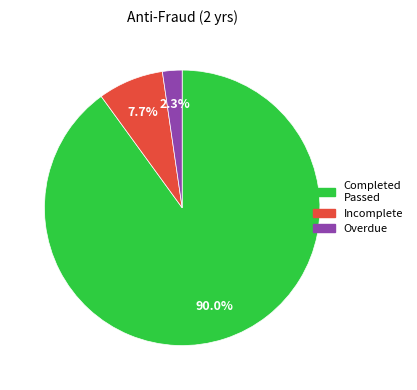

Does any single category account for the majority?

Yes